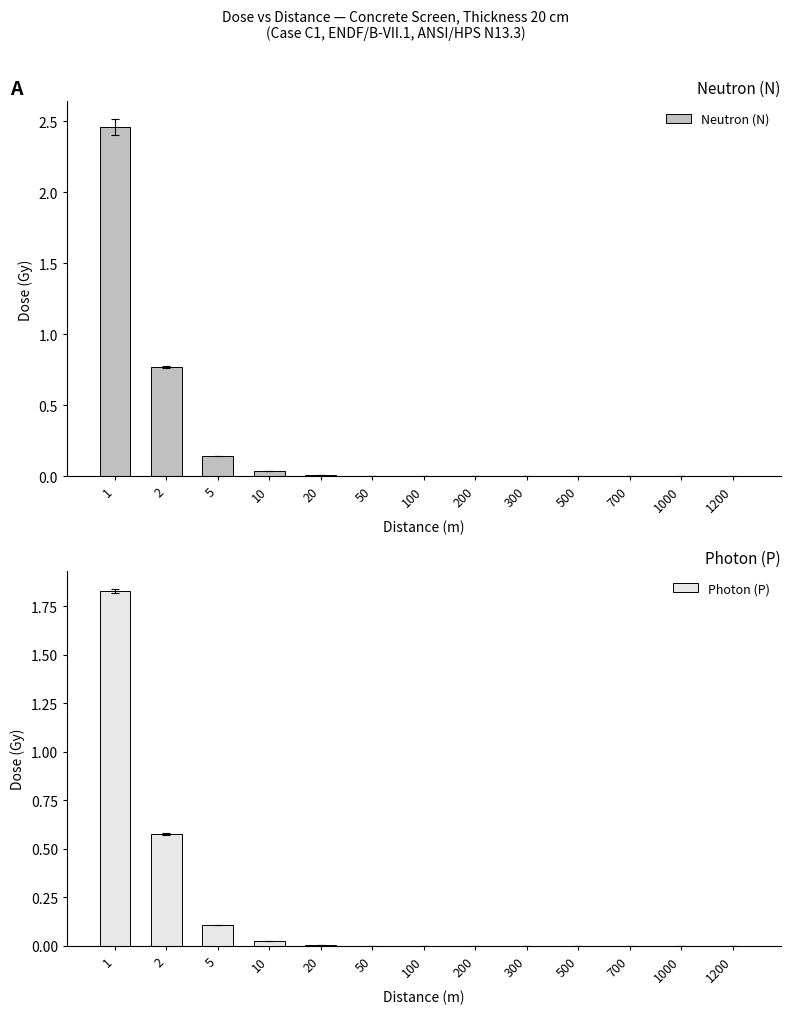

The value of Photon (P) at 1200 is 0.0. True or false?

False